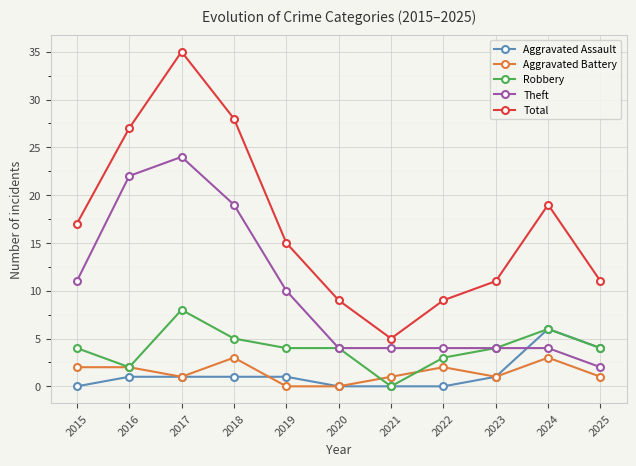

True or false: Robbery has a value of 2 at 2016.

True